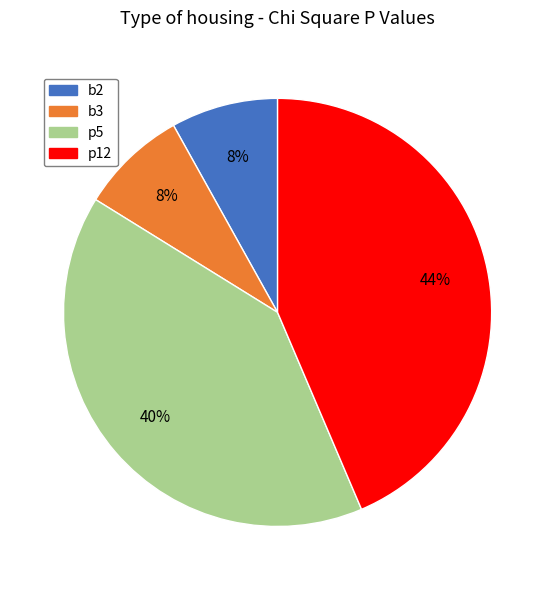

Which slice is the largest?

p12